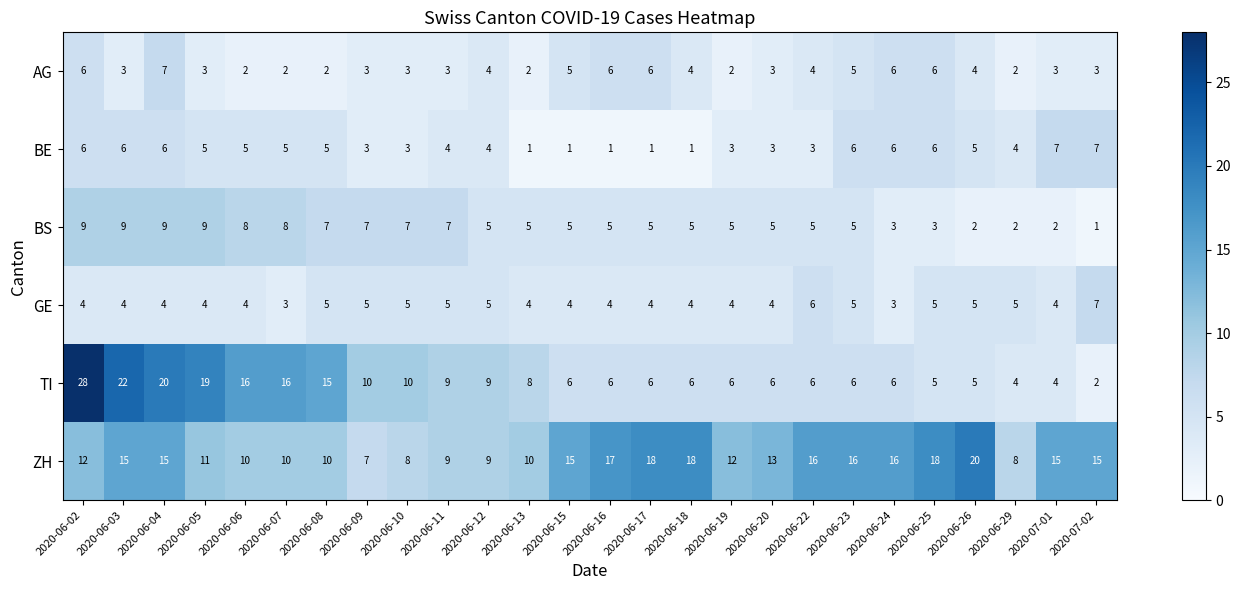

At 2020-06-13, list the series in order from smallest to largest.

BE, AG, GE, BS, TI, ZH